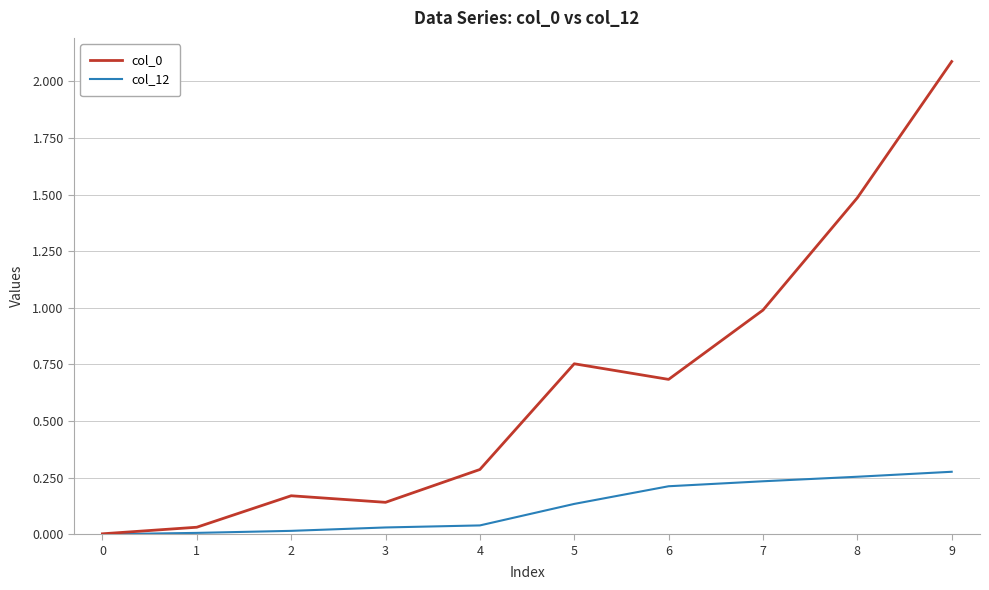

True or false: col_0 has a value of 0.2 at 6.

False